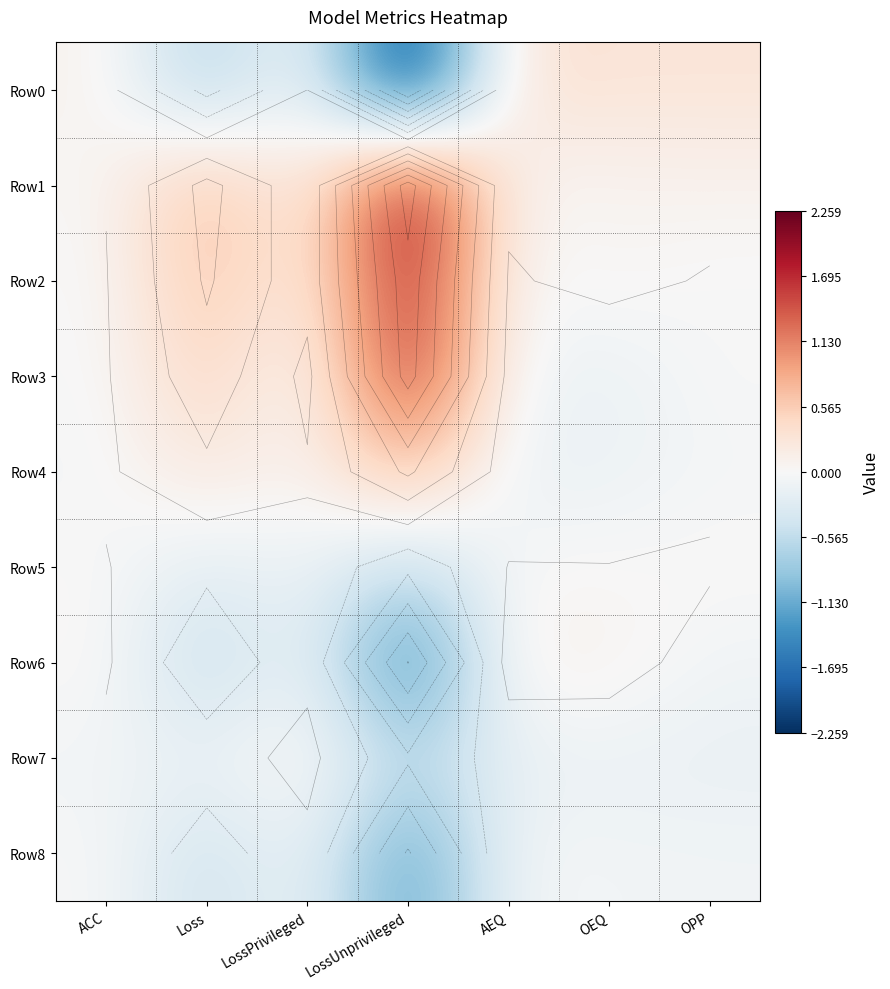

Is it true that Row3 equals 0.5 at Loss?

True